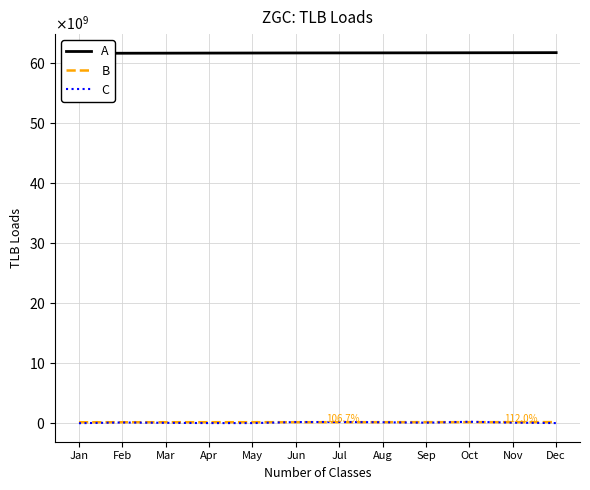

True or false: col_3 and col_22 cross at least once.

False